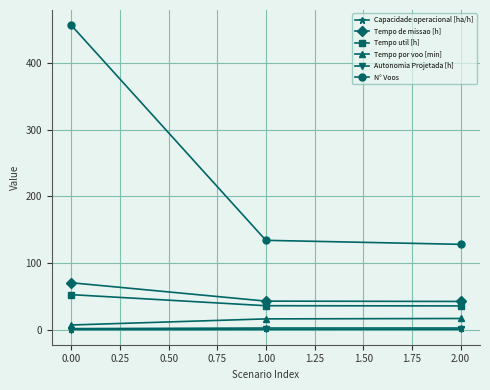

Which series changed the most between 0.00 and 1.00?

N° Voos